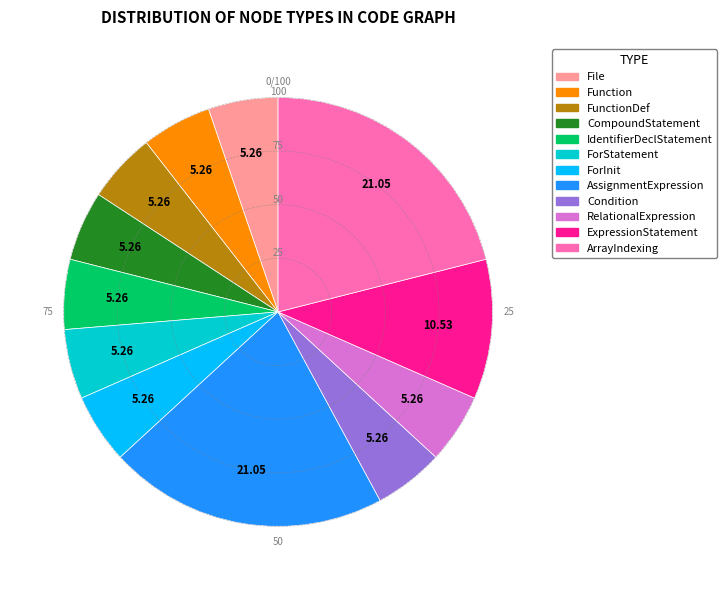

Is there any slice that represents more than half of the pie?

No